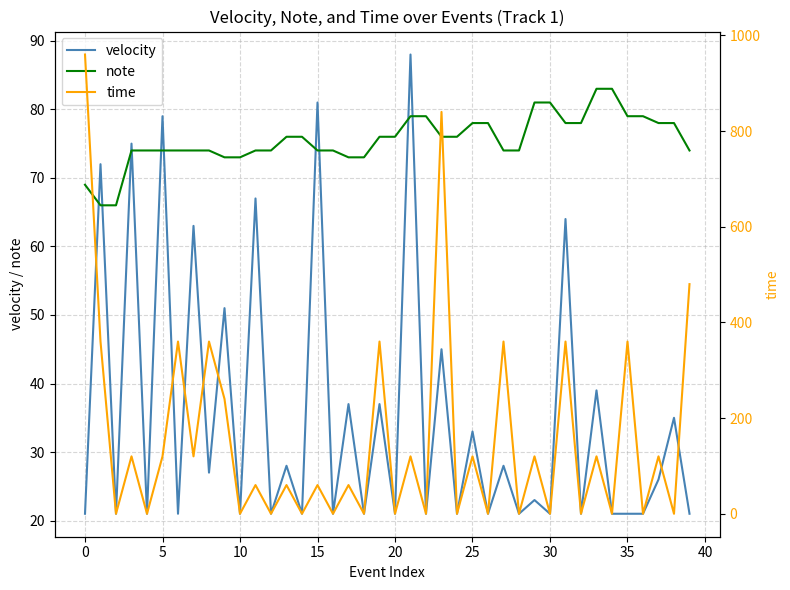

What are all the series names shown in the legend?

velocity, note, time